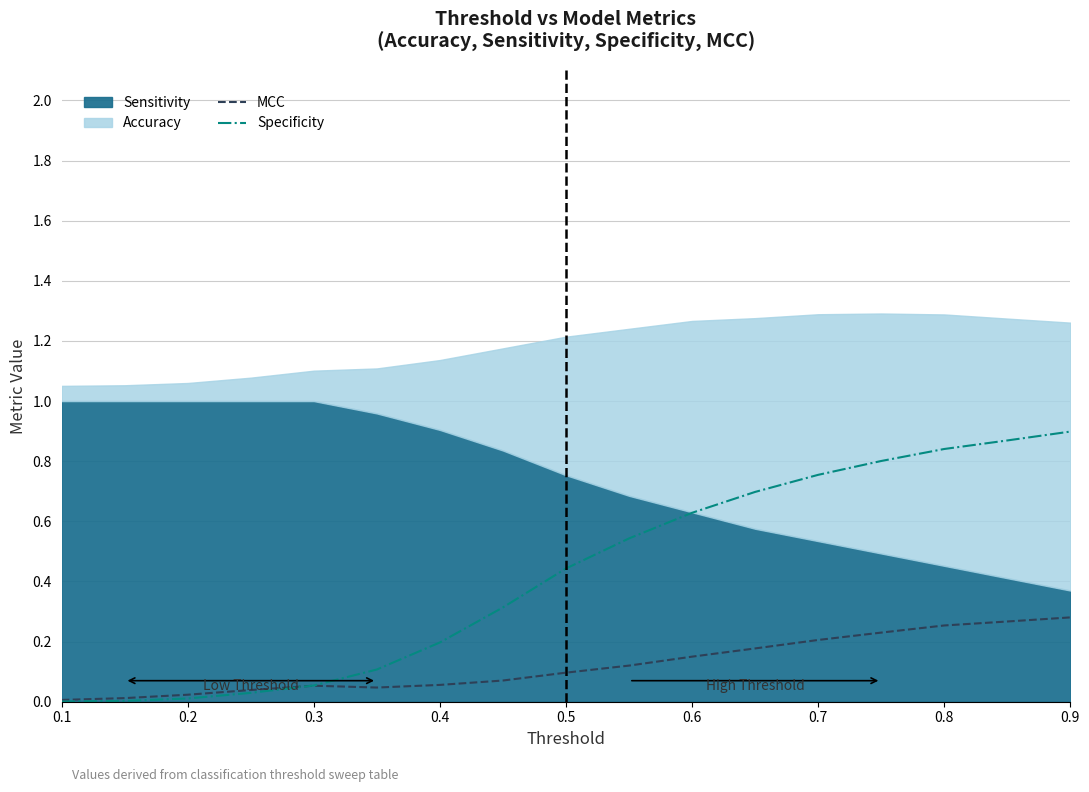

Does the chart have visible grid lines?

Yes